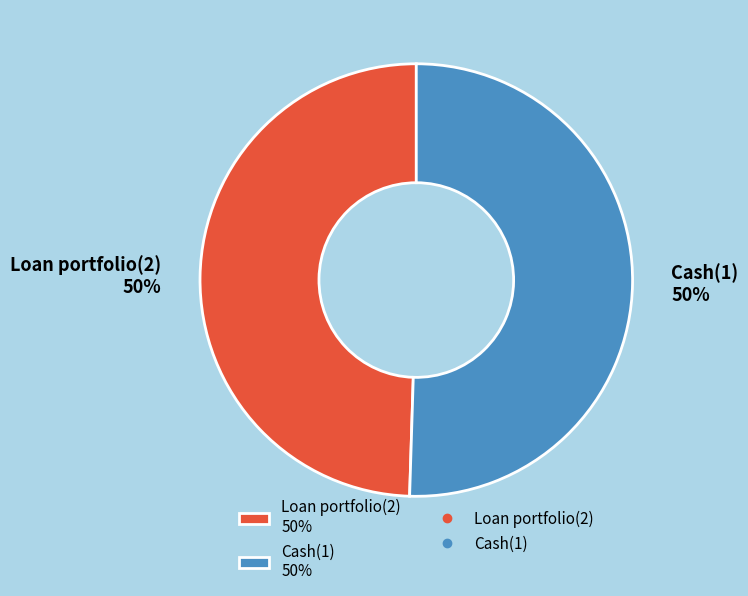

Is the sum of Loan portfolio(2) and Cash(1) greater than half?

Yes